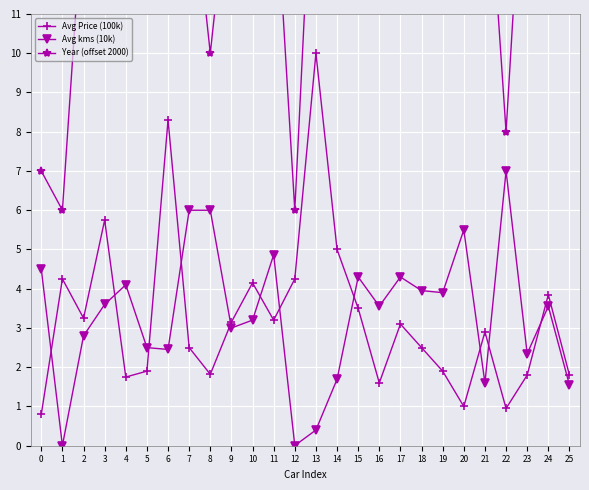

True or false: Year (offset 2000) and Avg kms (10k) cross at least once.

False